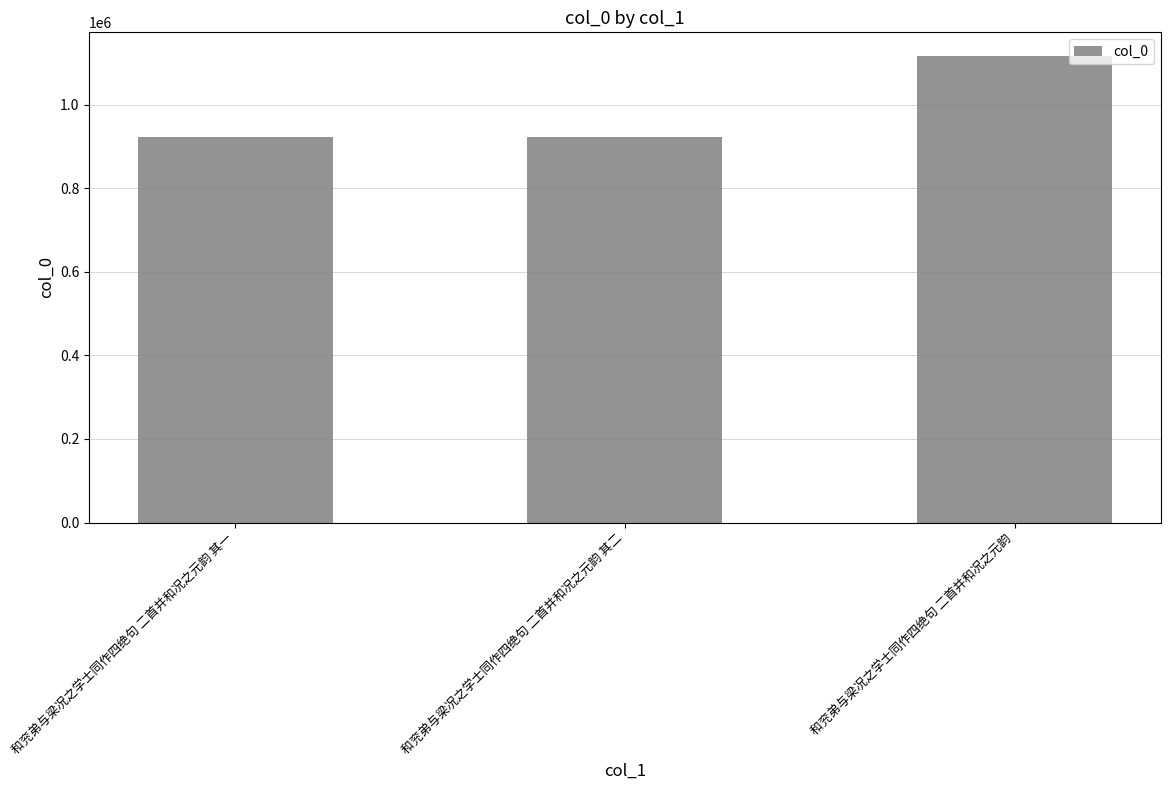

What is the ratio of the value at 和兖弟与梁况之学士同作四绝句 二首并和况之元韵 to the value at 和兖弟与梁况之学士同作四绝句 二首并和况之元韵 其二?

1.2